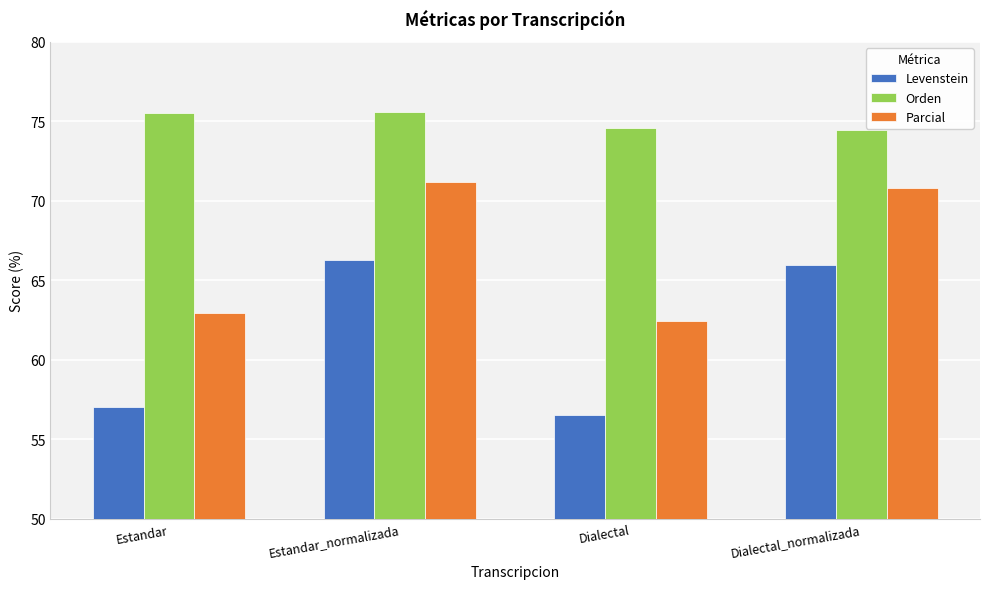

At which category is the sum across all series the highest?

Estandar_normalizada